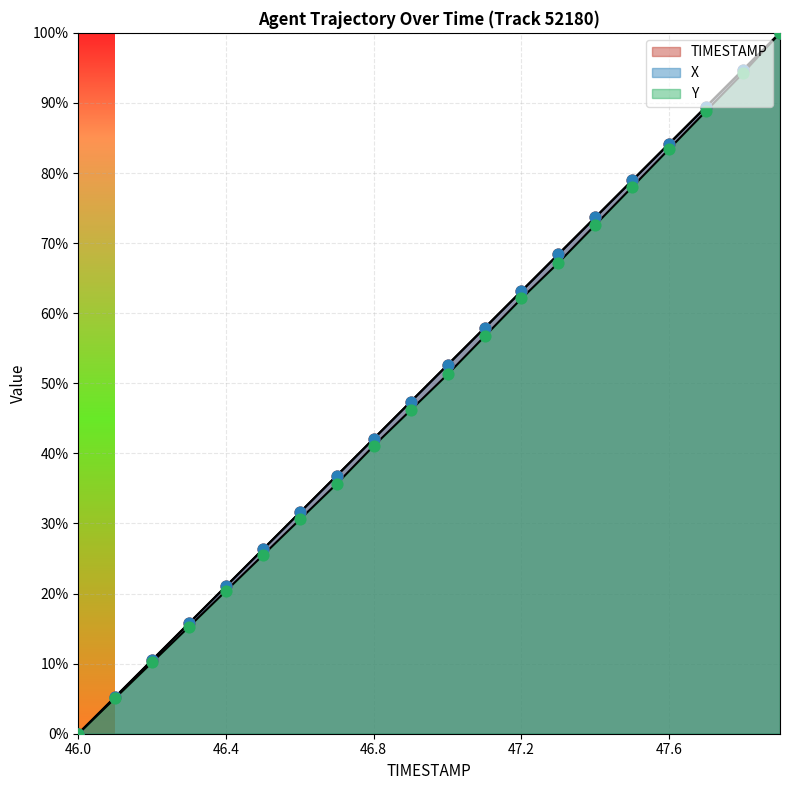

What are all the series names shown in the legend?

TIMESTAMP, X, Y